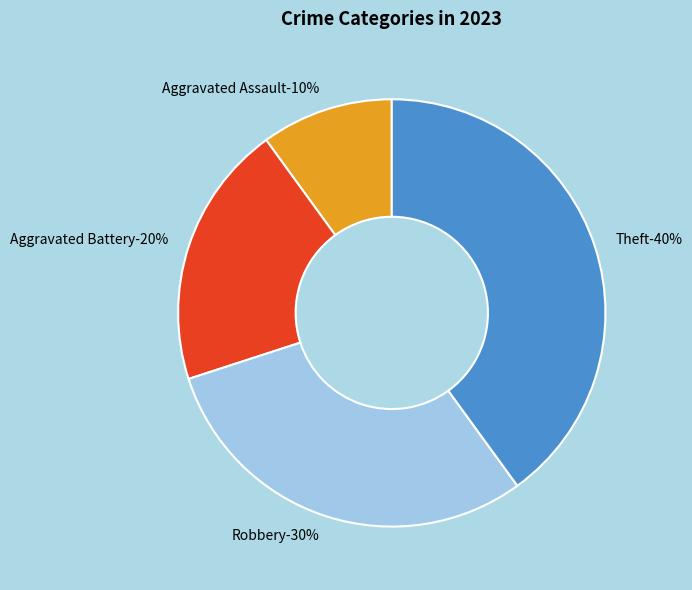

How many slices are in this pie chart?

4